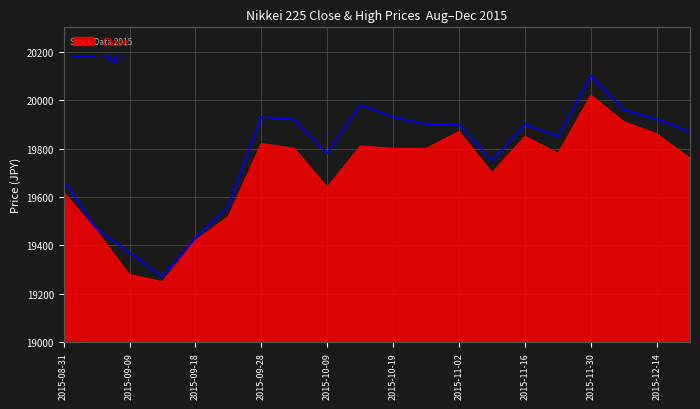

True or false: High has a value of 19930 at 2015-09-28.

True